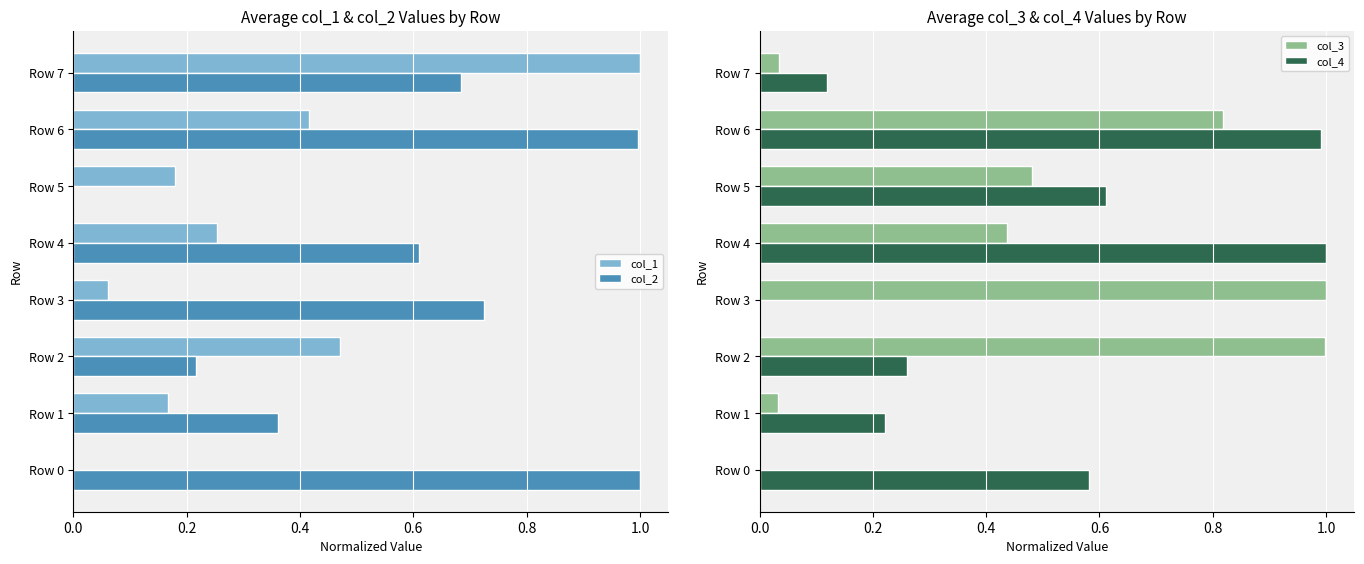

What is the maximum value for col_2?

1.0